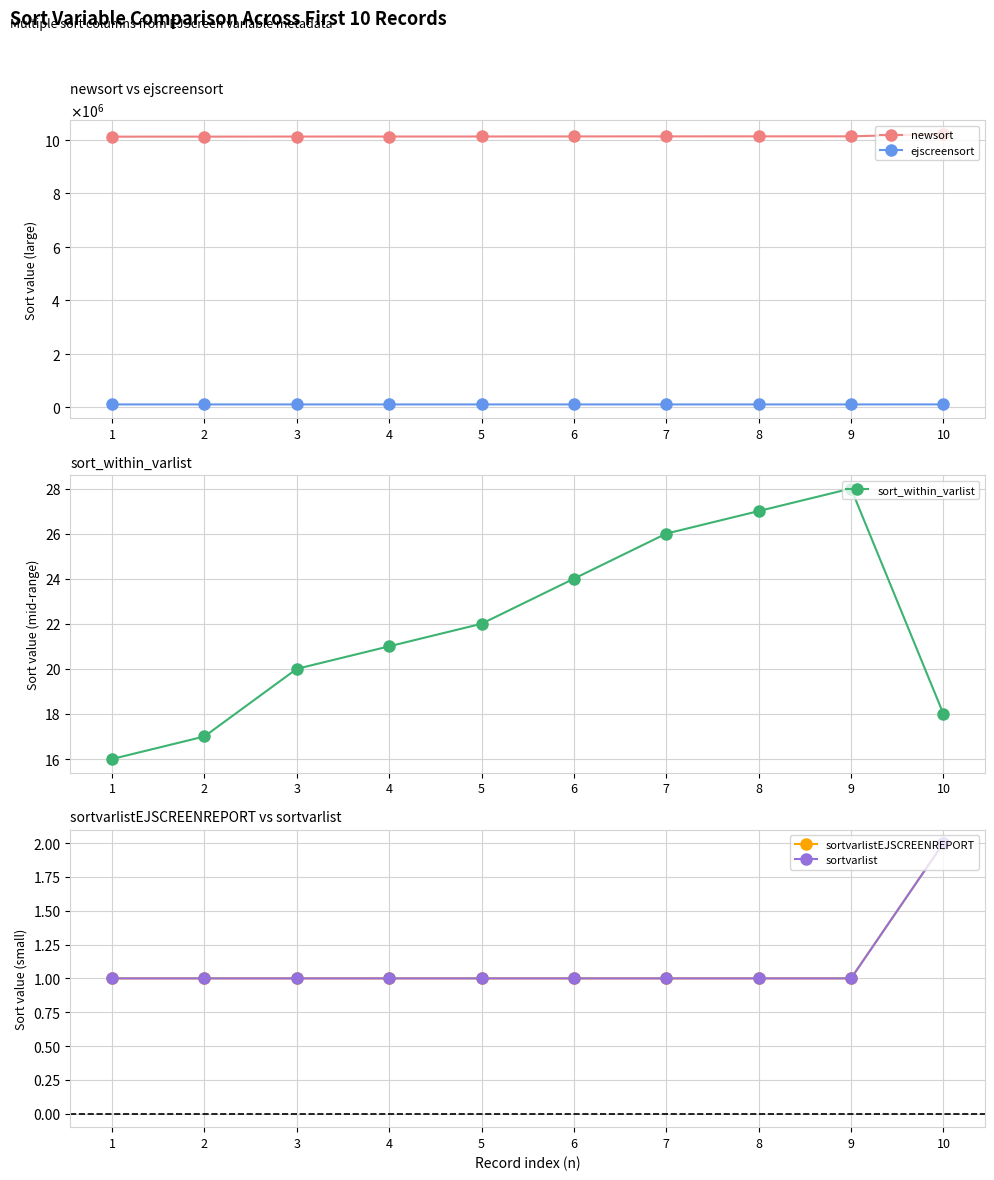

Does the chart display data point markers on the line(s)?

Yes